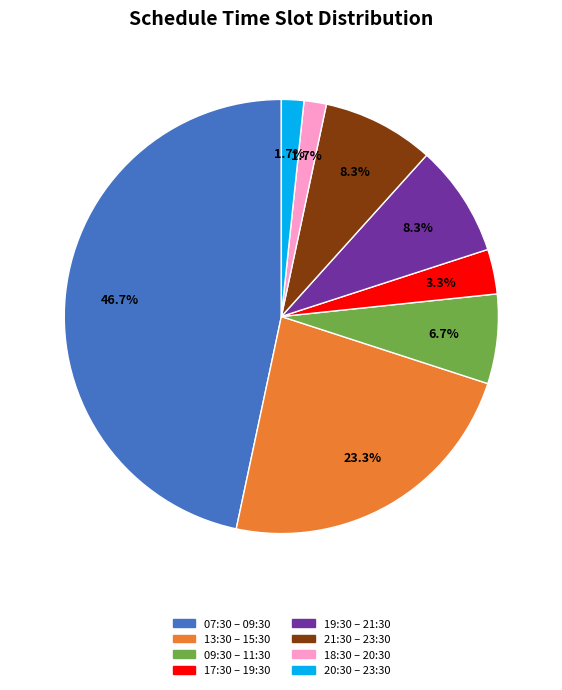

Does 18:30 – 20:30 represent more than half of the total?

No